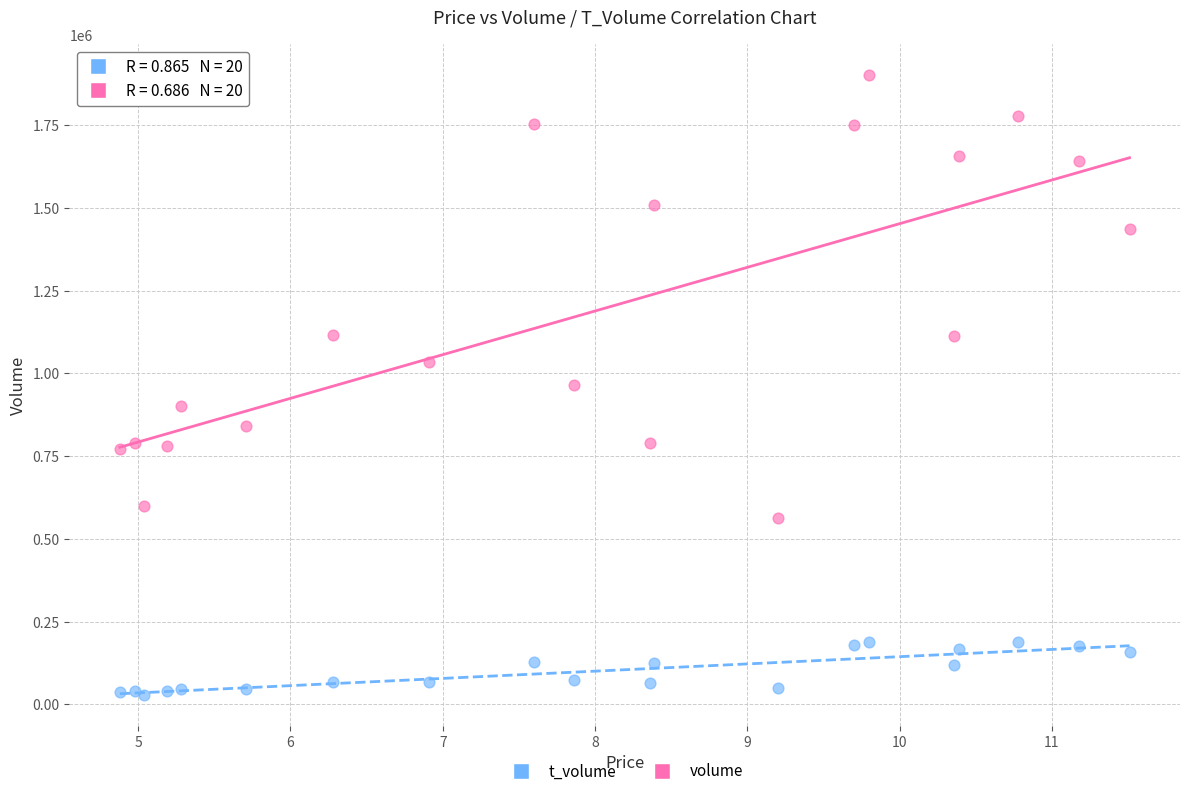

Which series has the widest spread of Y values?

volume